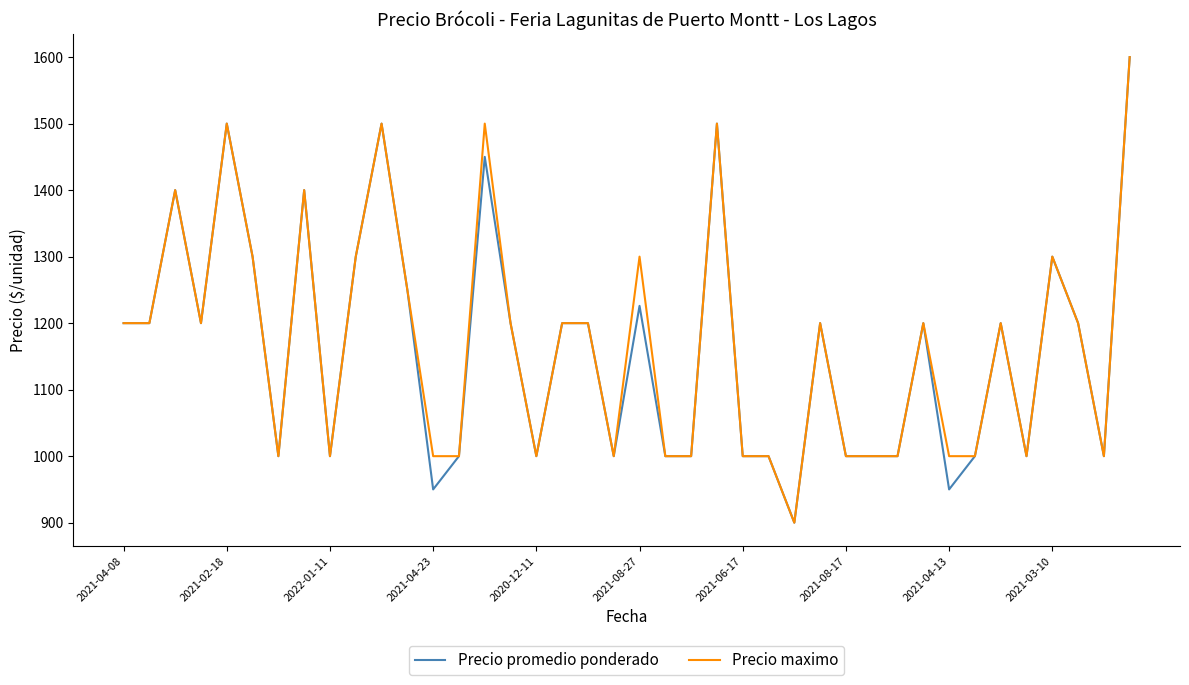

What is the smallest value displayed?

900